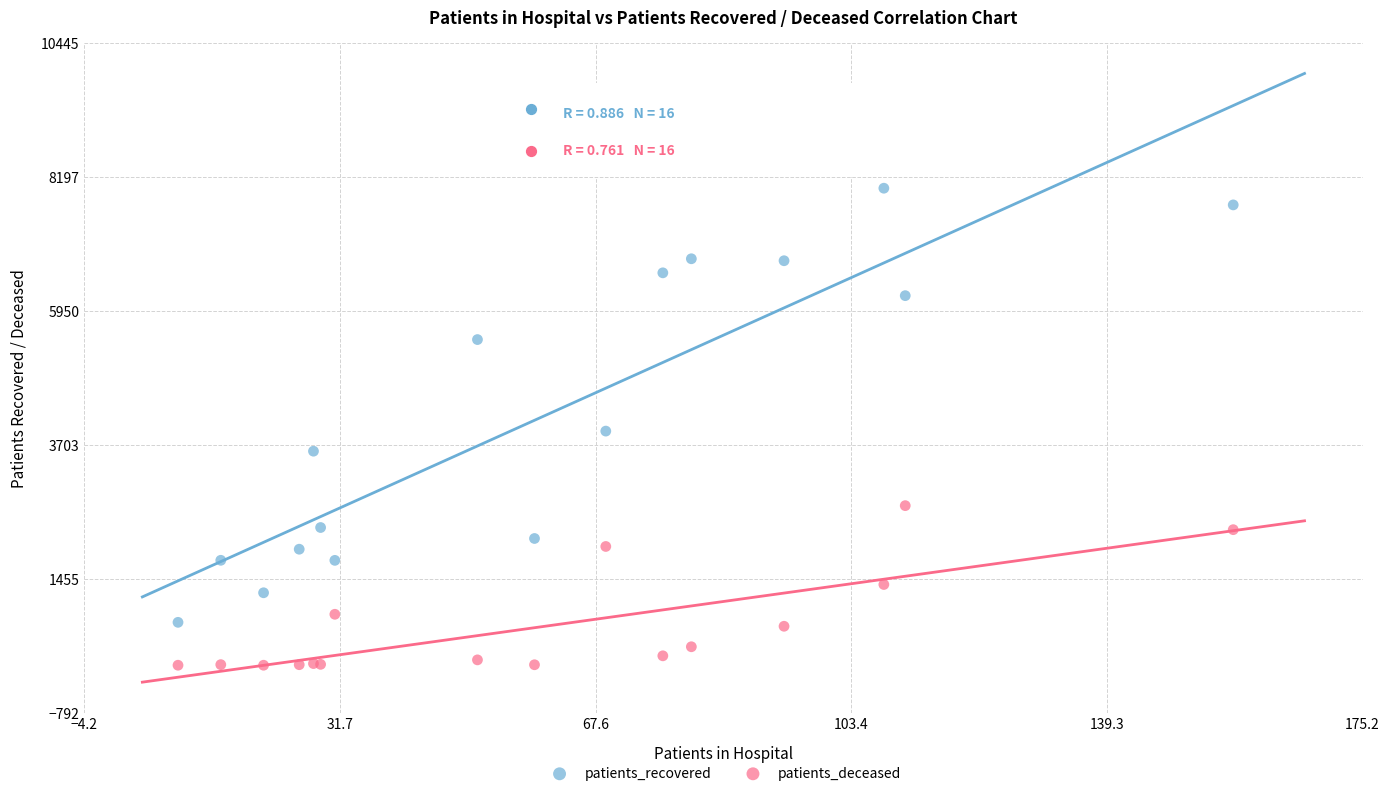

Which series reaches the minimum Y coordinate?

patients_deceased